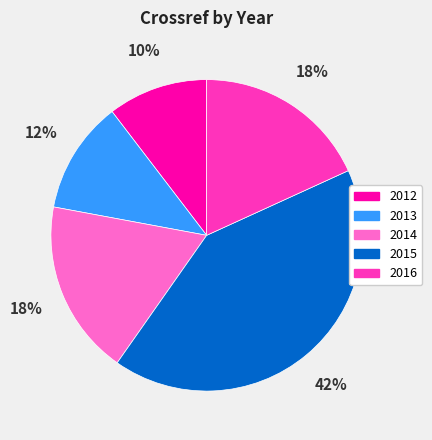

Approximately how many times larger is the value at 2015 compared to 2016?

2.3